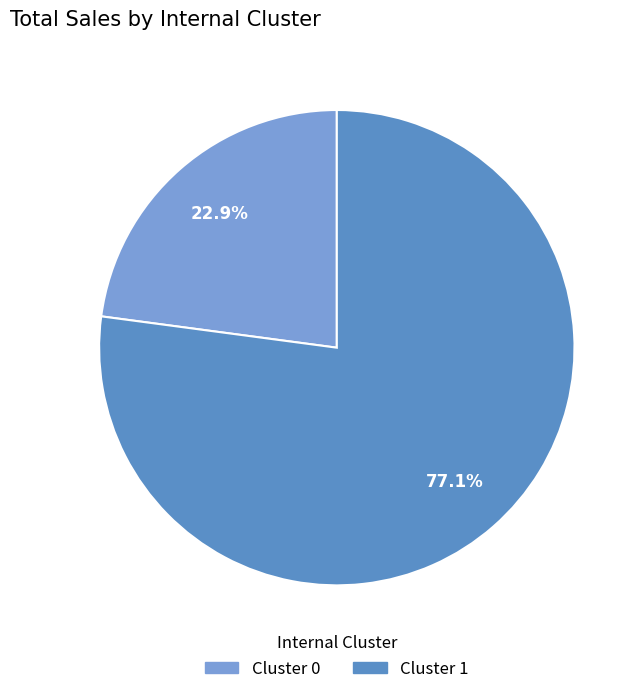

Does any single category account for the majority?

Yes